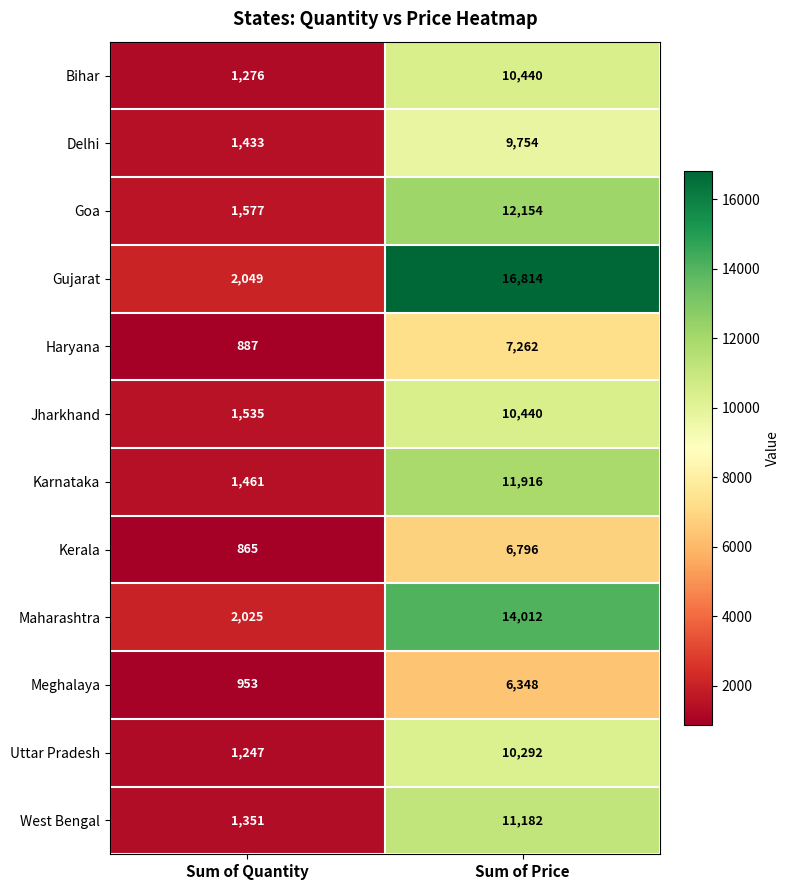

Which series has the widest spread of values?

Gujarat